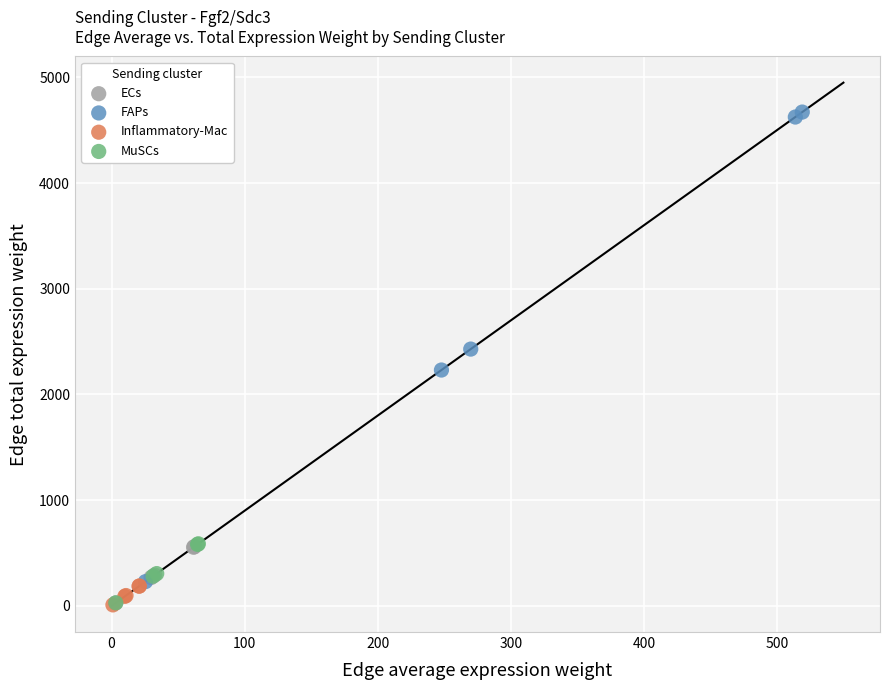

Which series reaches the maximum Y coordinate?

FAPs